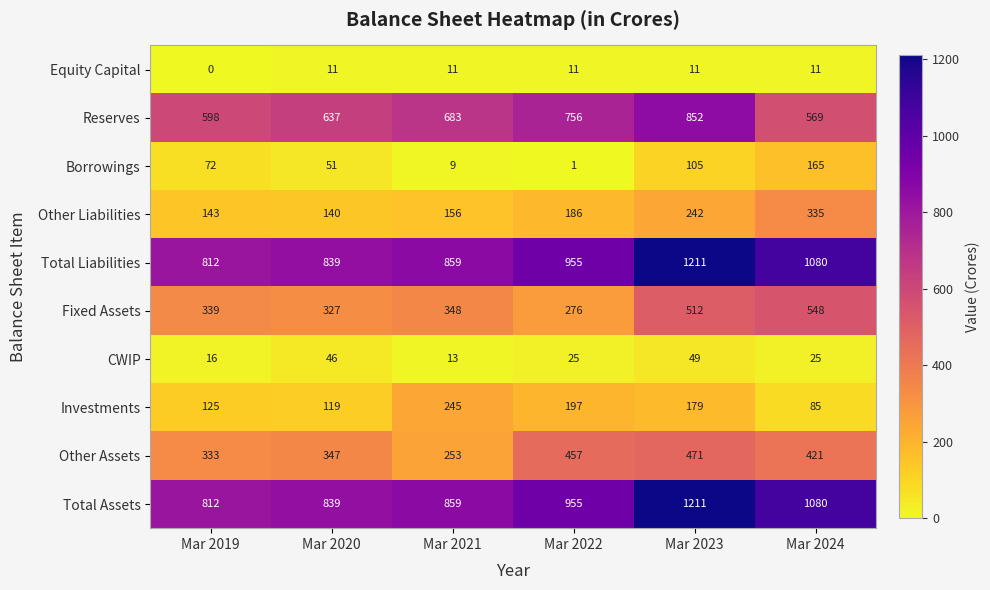

What is the total value across all series at Mar 2021?

3436